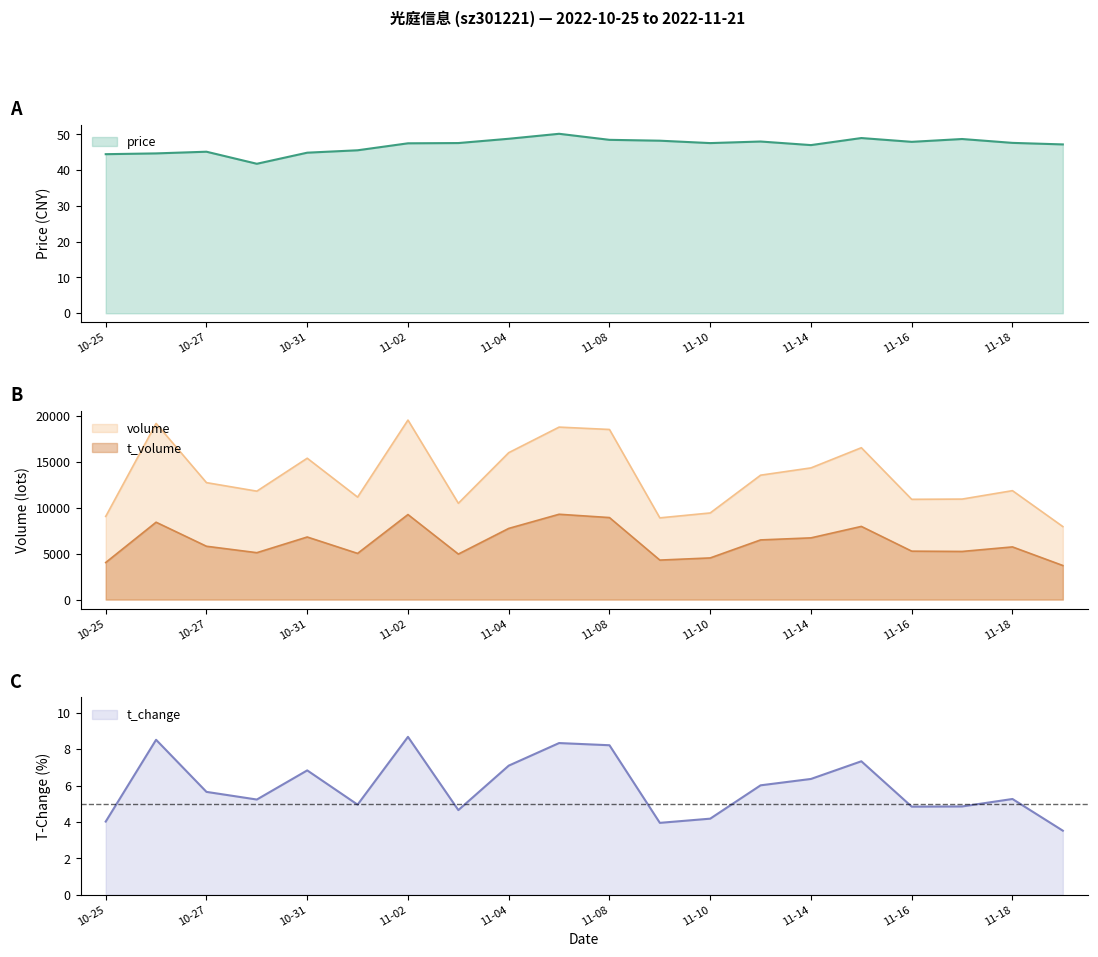

True or false: volume has more than 2 points higher than both neighbors.

True